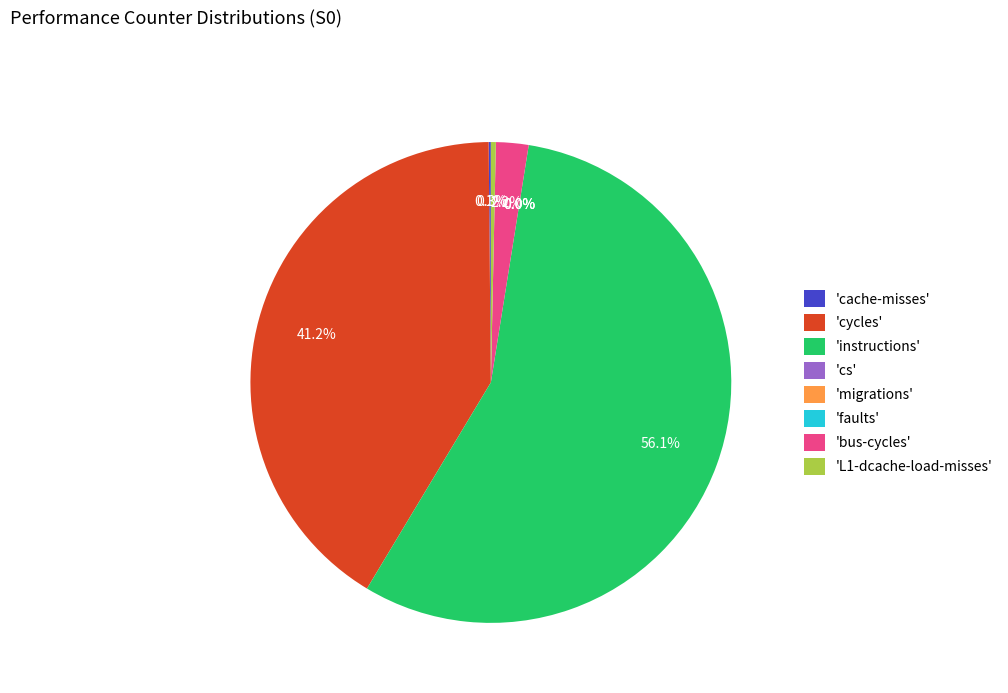

What is the smallest slice in the pie chart?

migrations